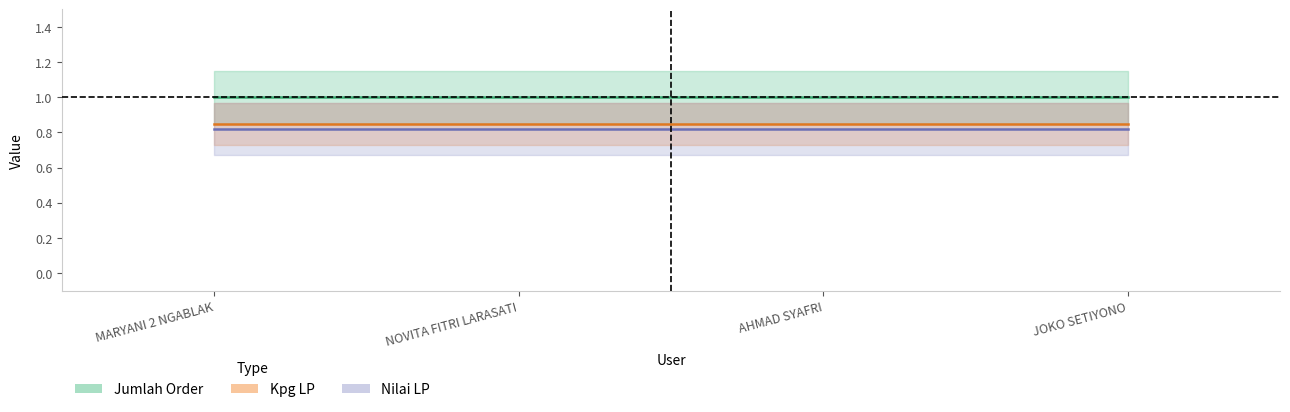

Is this an area chart (filled region under the line)?

No